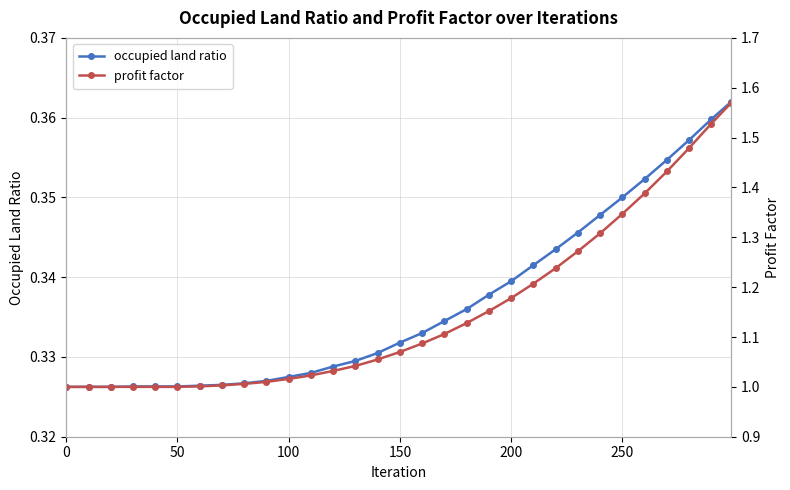

True or false: occupied land ratio and profit factor cross at least once.

False